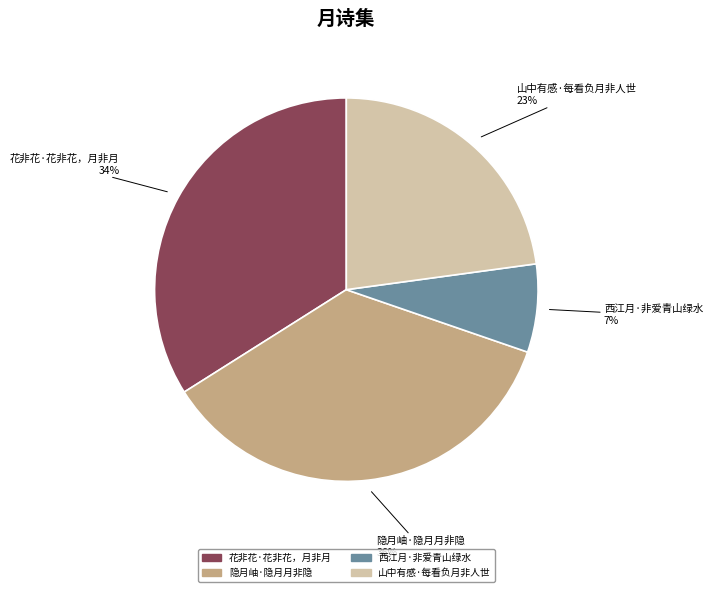

Is it true that 西江月·非爱青山绿水 is 7% of the pie?

True